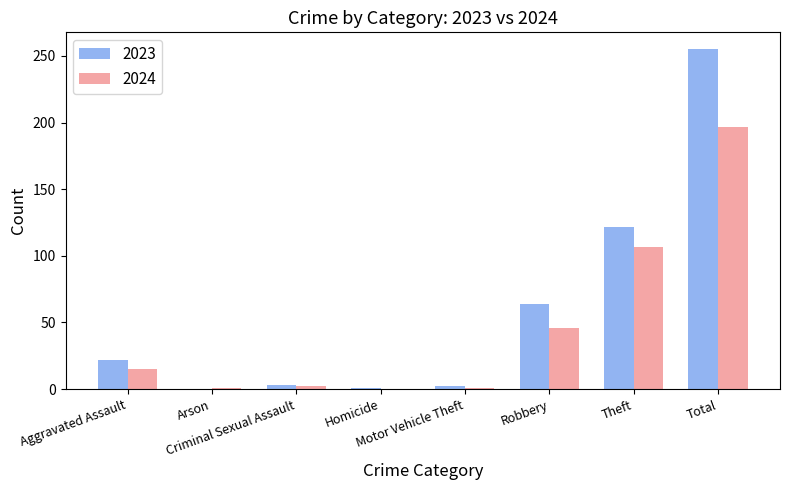

What is the total value across all series at Homicide?

1